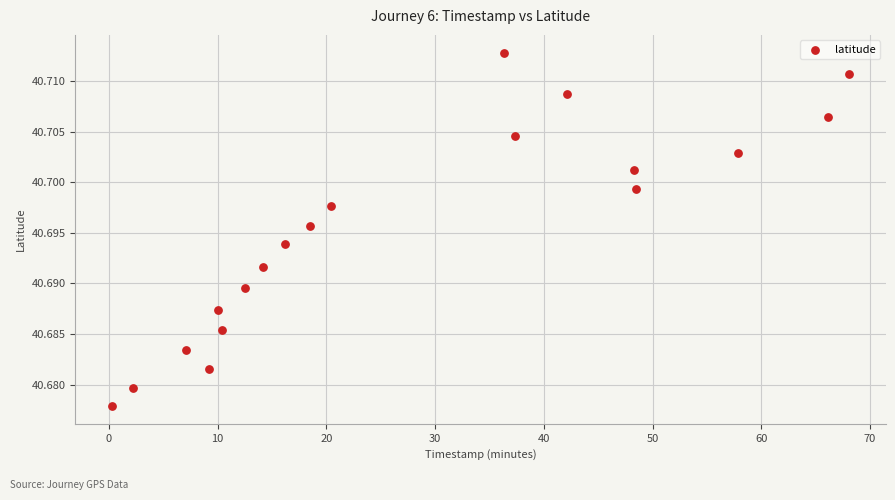

What is the range of X values (max minus min)?

67.8